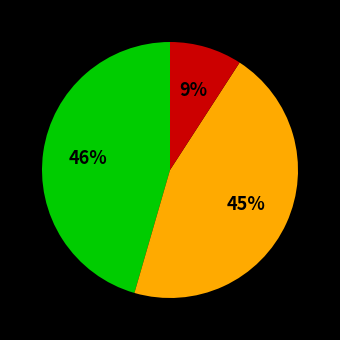

To the nearest percent, what is the average slice percentage?

33%